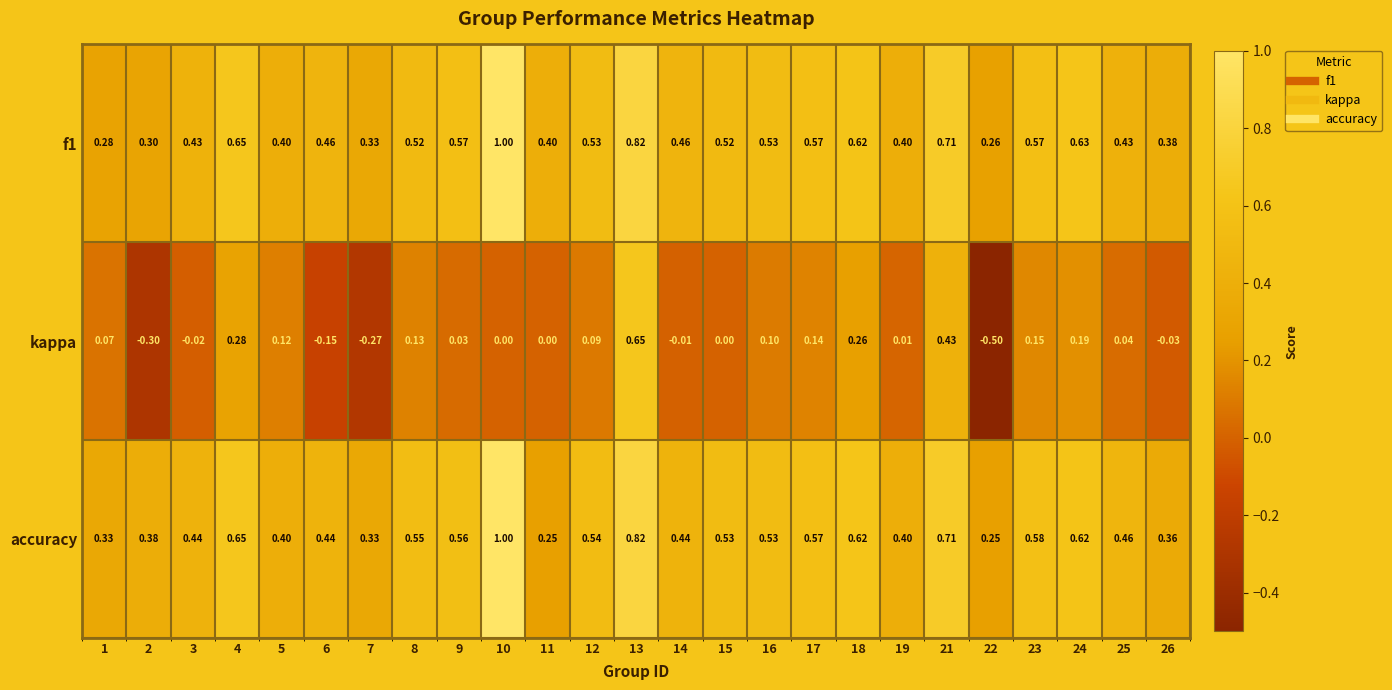

Which series changed the most between 15 and 16?

kappa